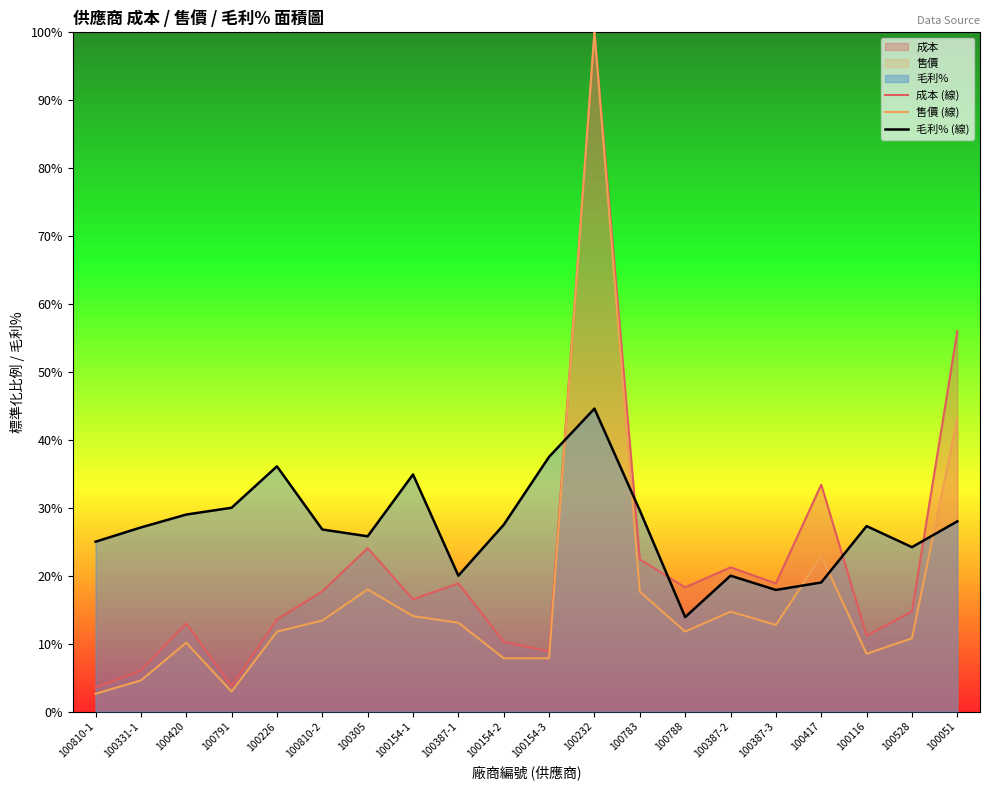

True or false: 成本 (線) and 售價 (線) cross at least once.

False